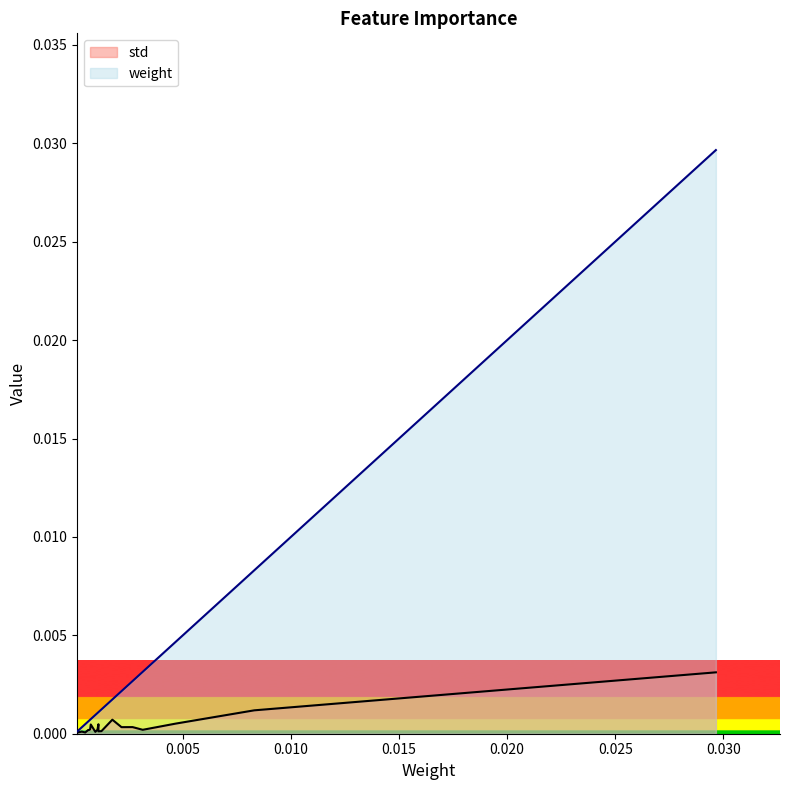

Which series has the largest range (max minus min)?

weight